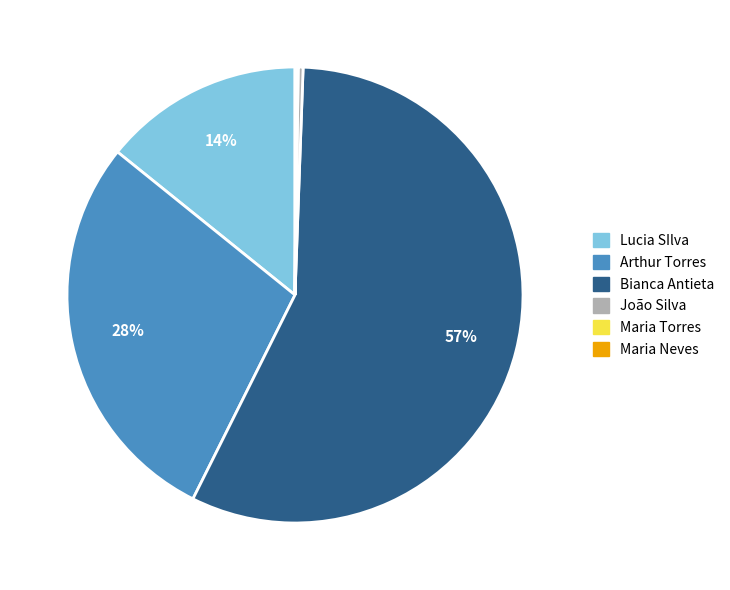

To the nearest percent, what is the difference between the Lucia SIlva and João Silva slice percentages?

14%